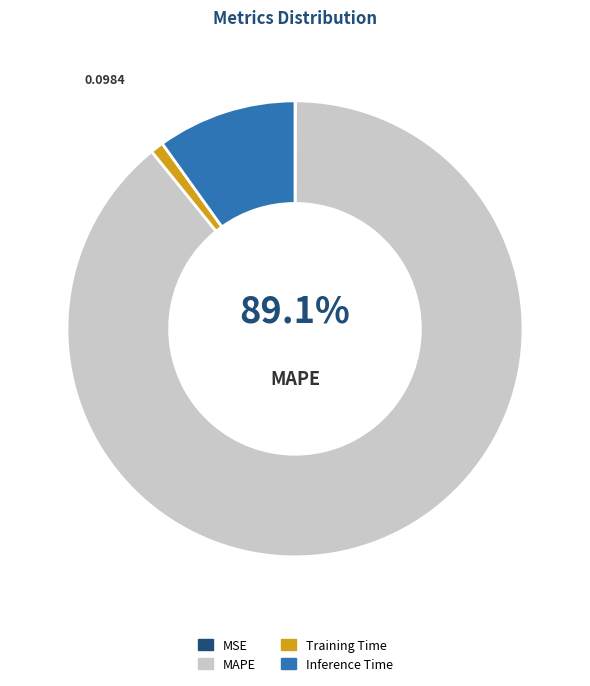

Which slice is the largest?

MAPE